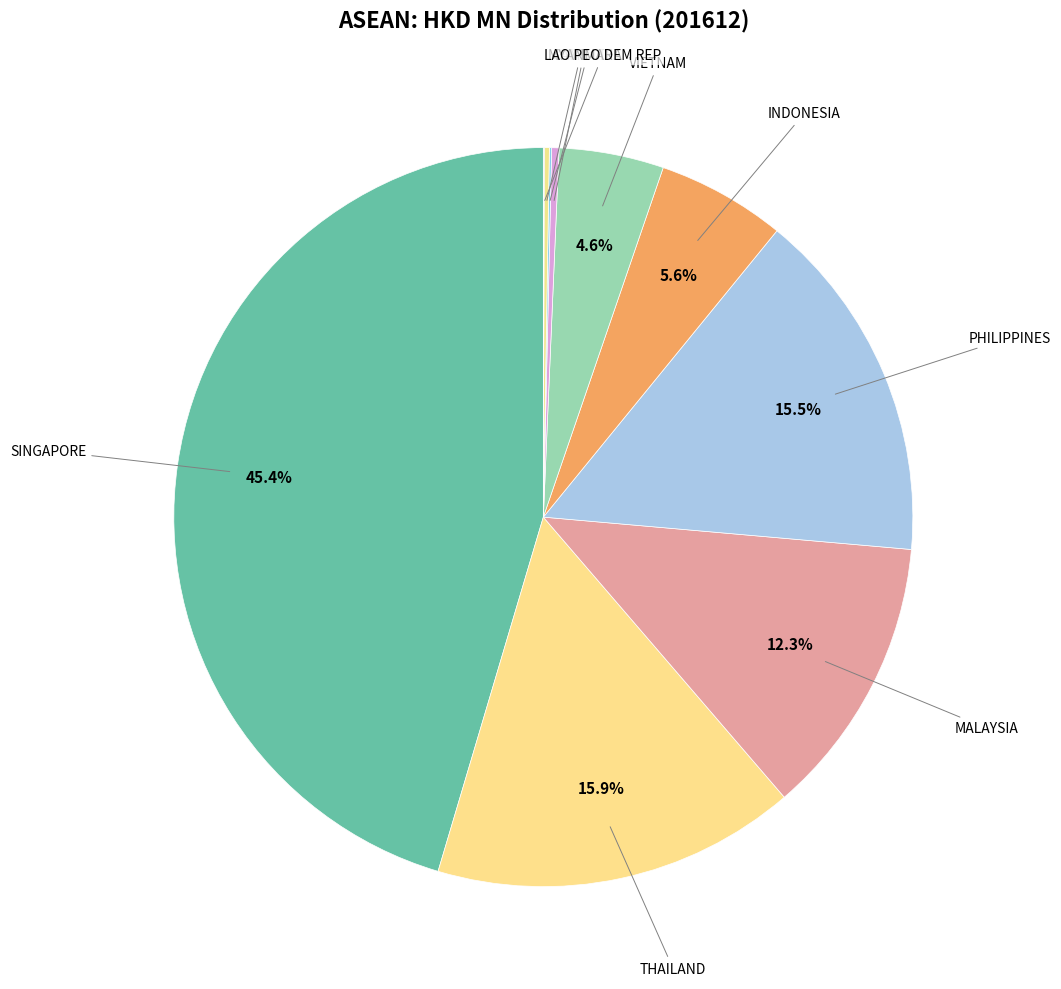

To the nearest percent, what is the average slice percentage?

10%